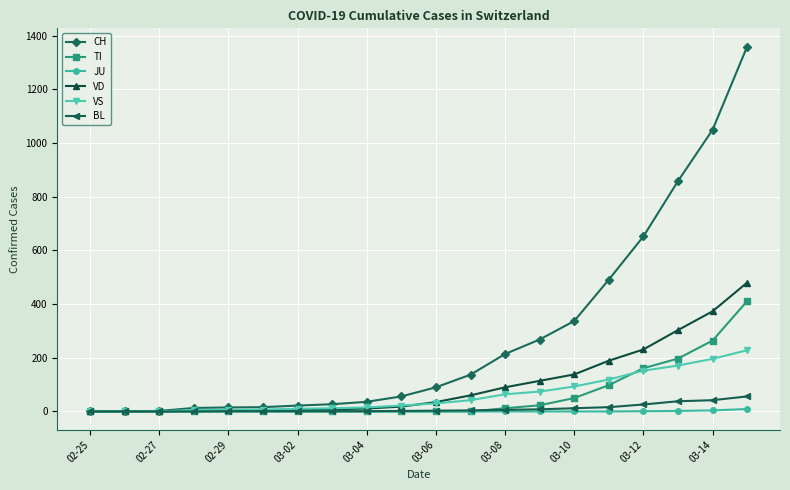

Which series has the largest range (max minus min)?

CH